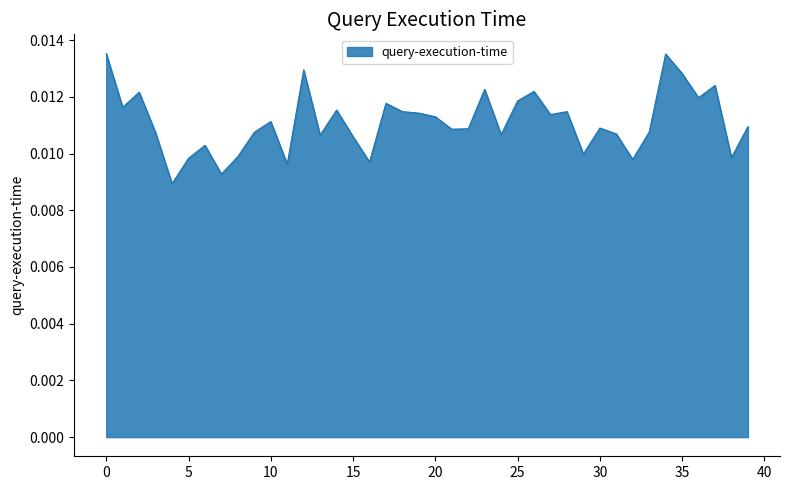

Count the number of categories in the chart.

40